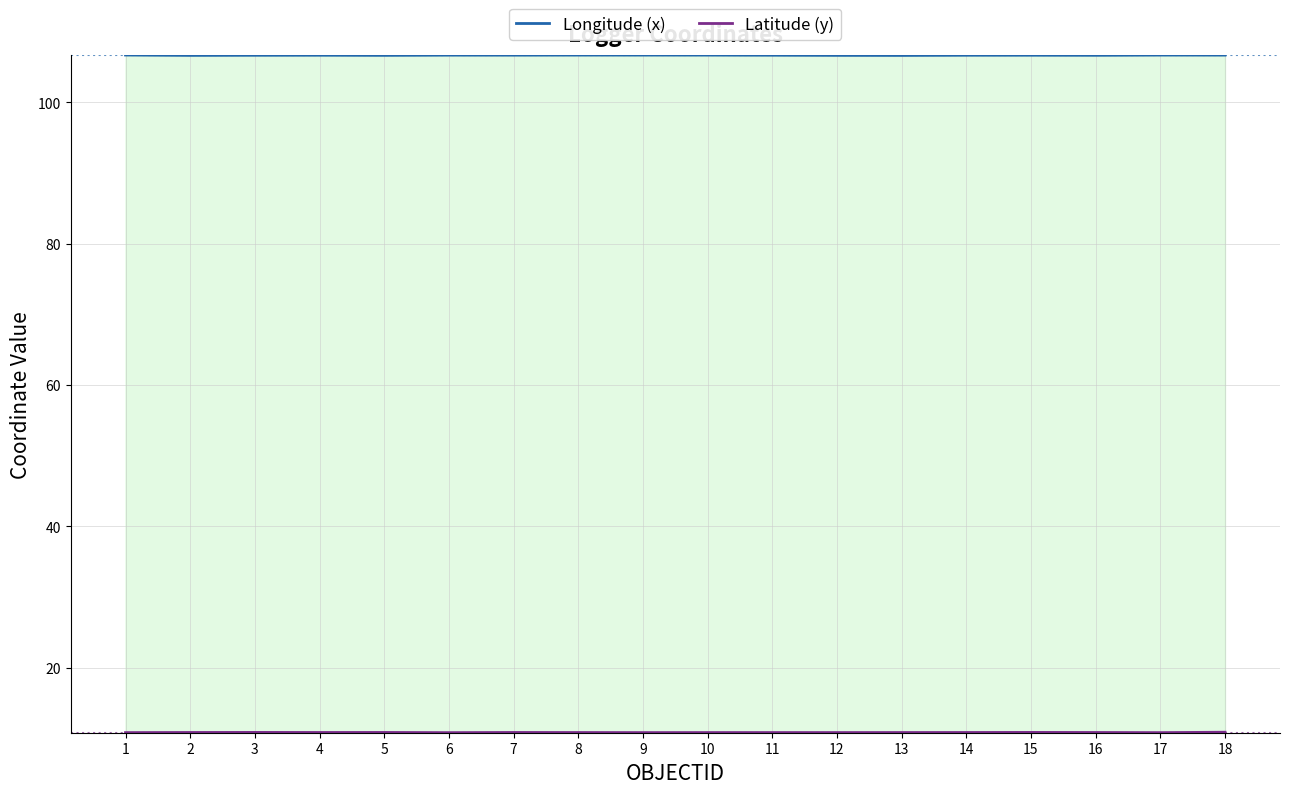

True or false: Longitude (x) and Latitude (y) cross at least once.

False